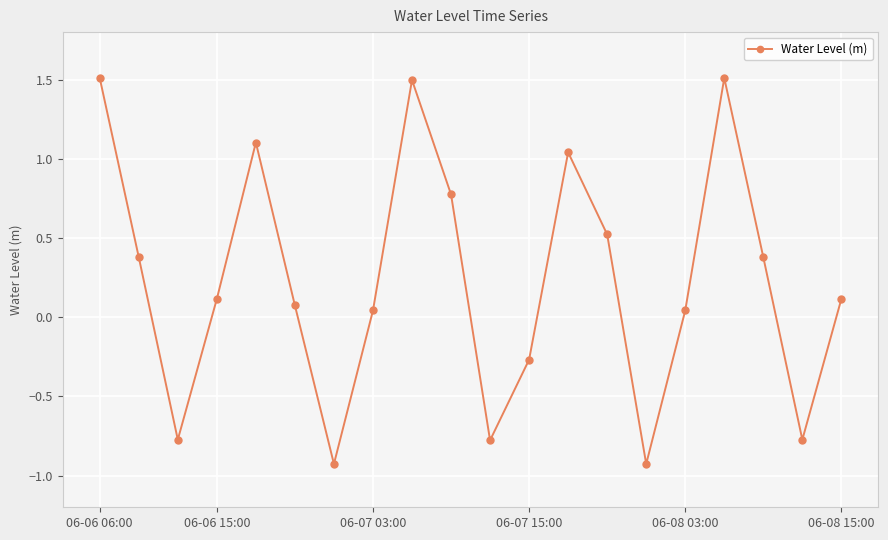

How many values are below 0?

6